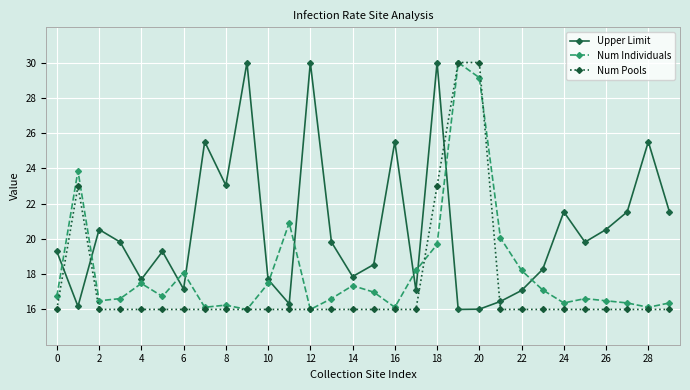

Which series has the largest total across all categories?

Upper Limit